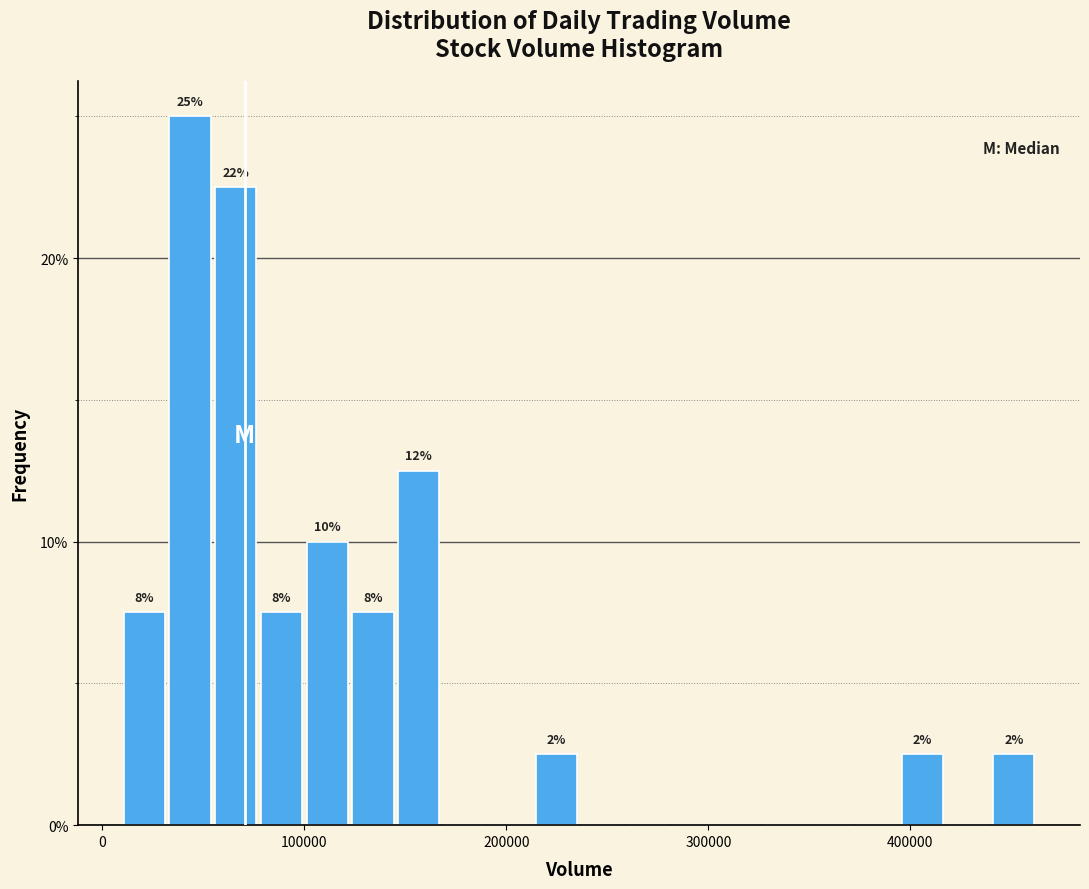

Around what value on the x-axis is the tallest bar? Give the approximate position of its centre, as read against the axis.

40000